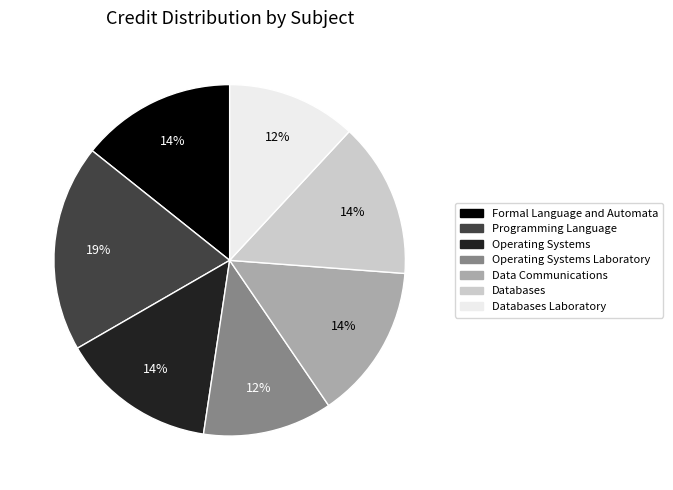

Is there any slice that represents more than half of the pie?

No